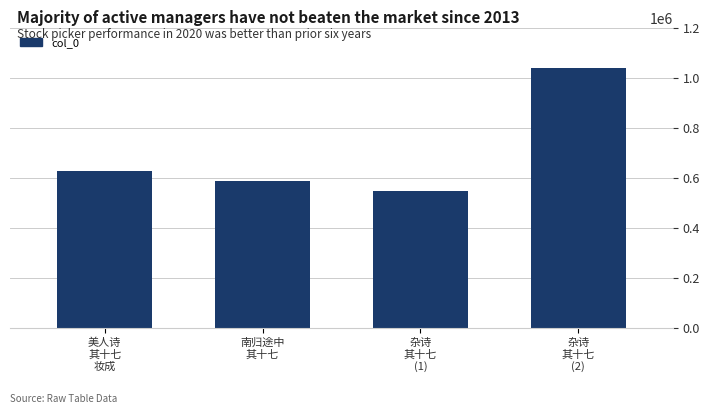

What is the label of the 2nd bar from the left?

南归途中
其十七